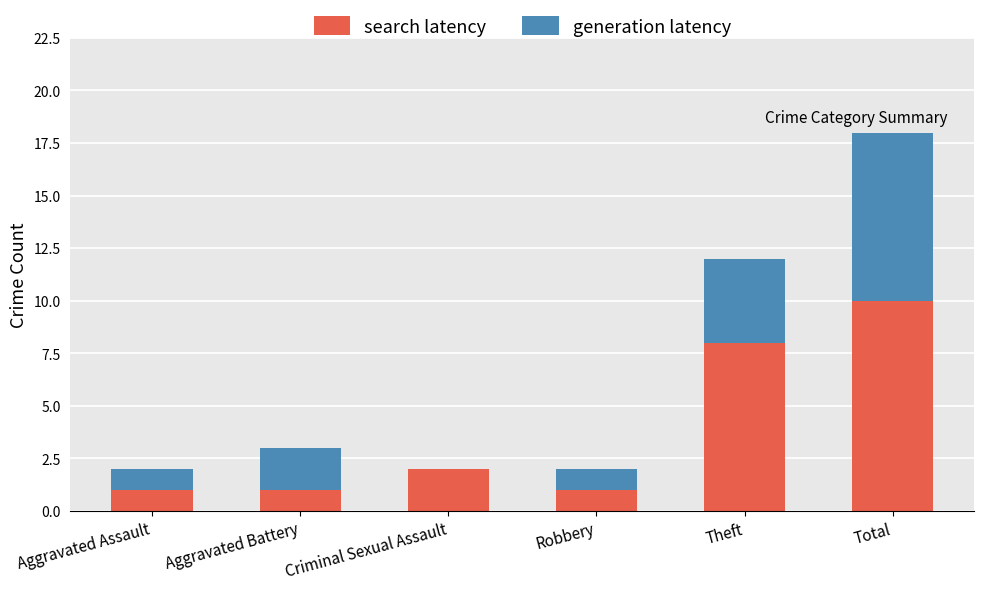

What is the highest value of the search latency series?

10